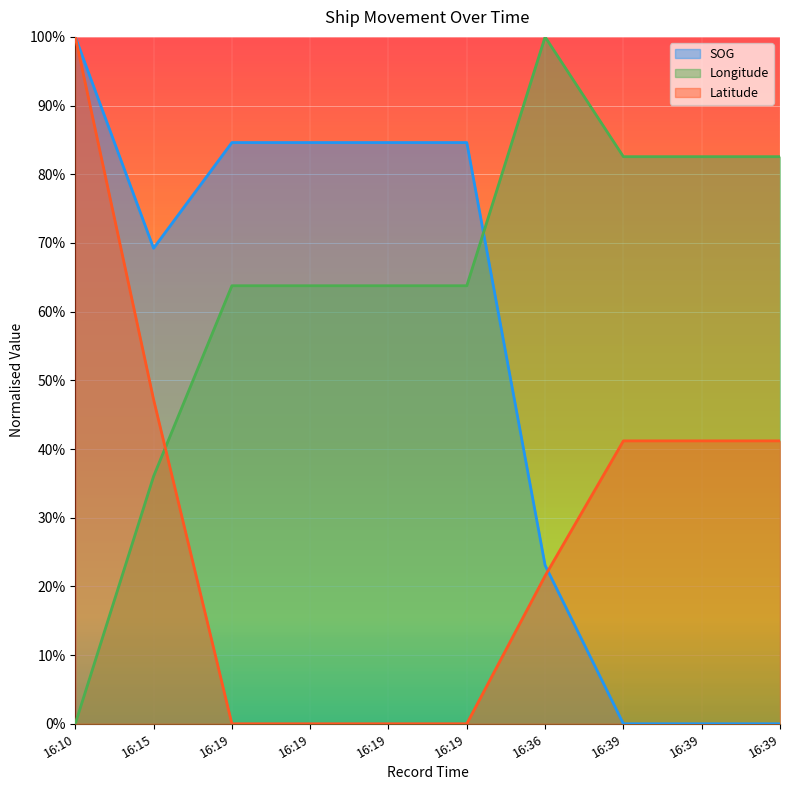

At which category is the sum across all series the highest?

16:10